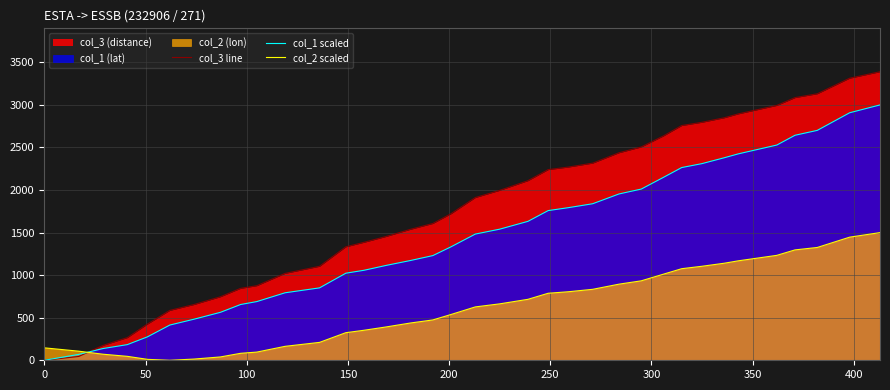

True or false: col_1 scaled and col_2 scaled intersect in this chart.

True